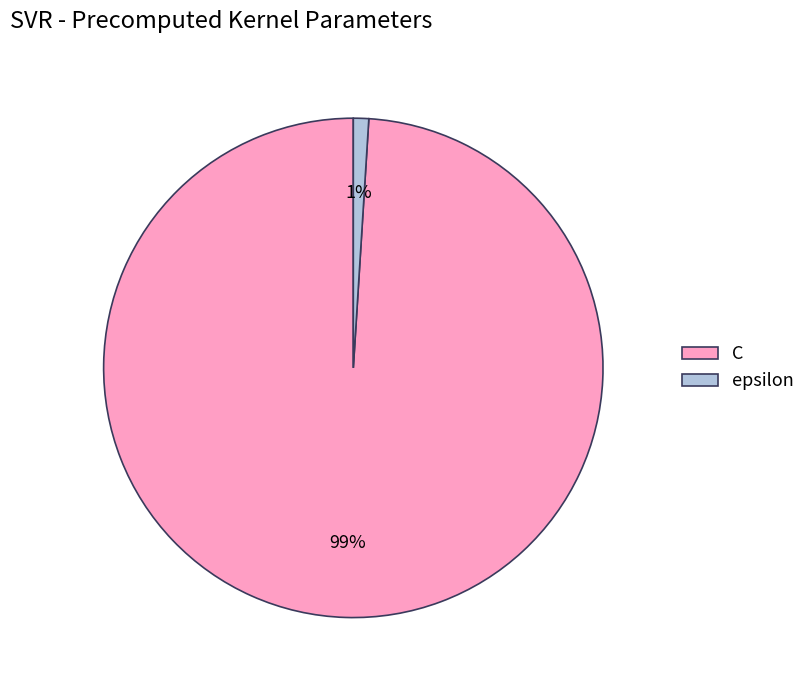

What percentage is the C slice, to the nearest percent?

99%